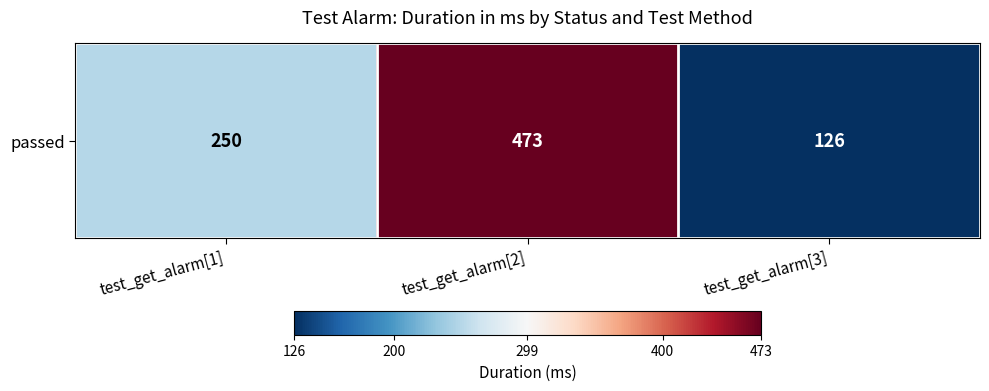

List the labels in order of value, largest first.

test_get_alarm[2], test_get_alarm[1], test_get_alarm[3]